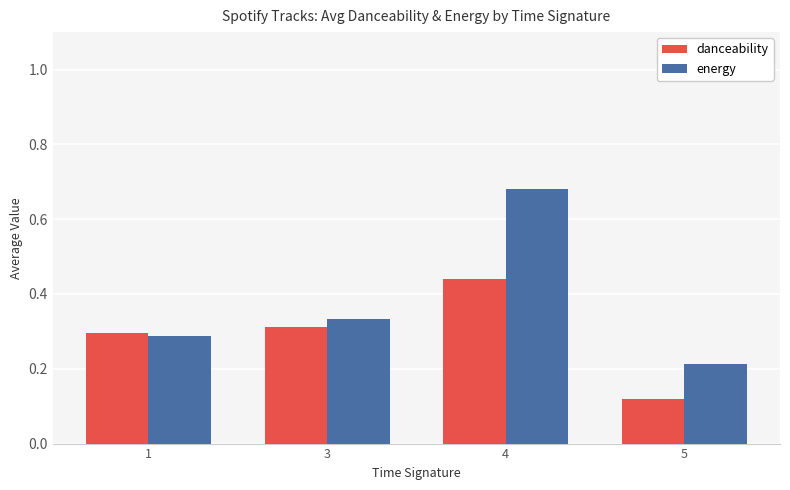

At how many categories does at least one series exceed 0?

4